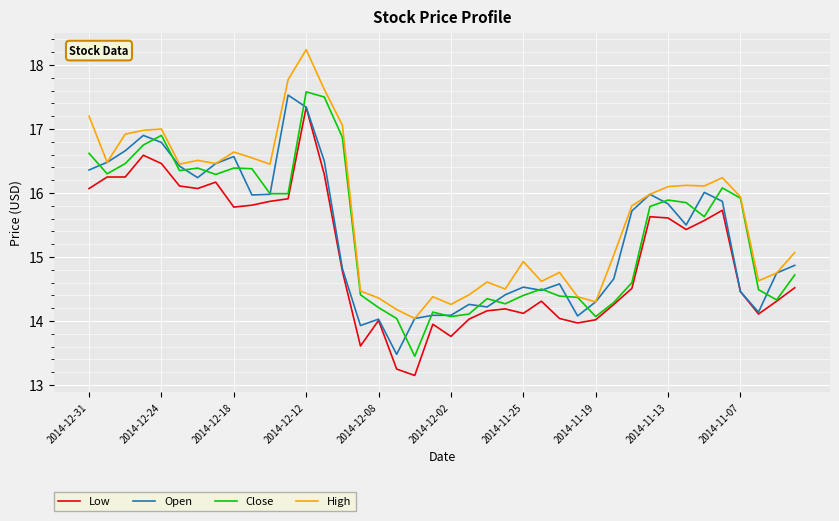

What is the highest value of the High series?

18.2